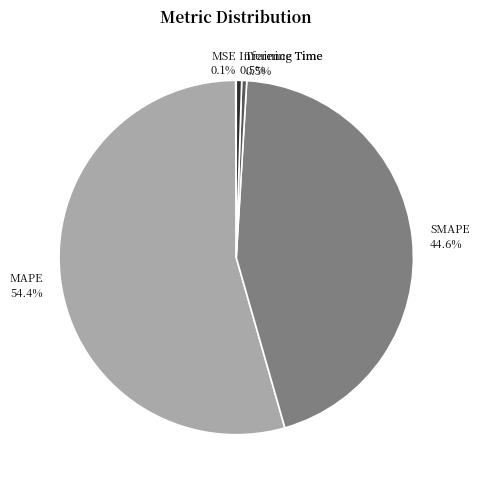

How much of the chart is everything except Training Time?

99.5%